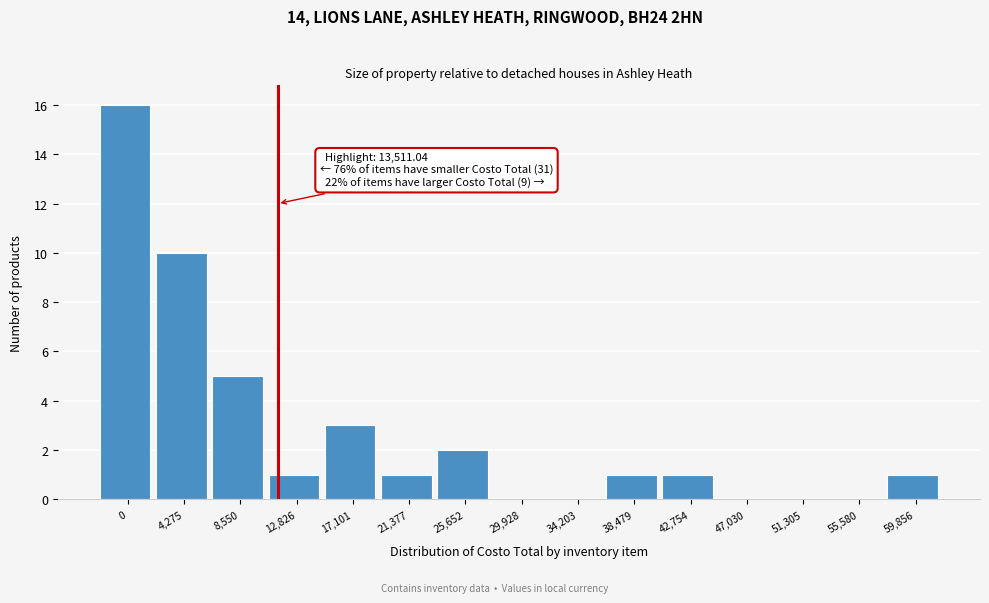

Reading right to left, what are all the values shown in this chart?

59,856=1	55,580=0	51,305=0	47,030=0	42,754=1	38,479=1	34,203=0	29,928=0	25,652=2	21,377=1	17,101=3	12,826=1	8,550=5	4,275=10	0=16